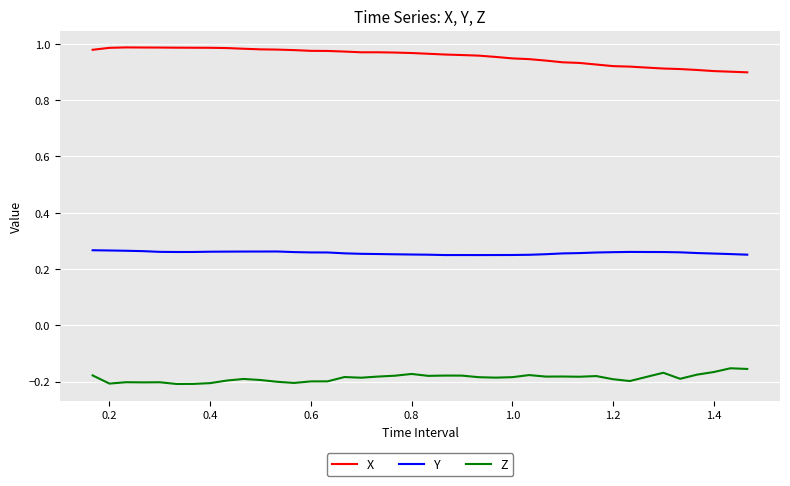

True or false: X and Z intersect in this chart.

False